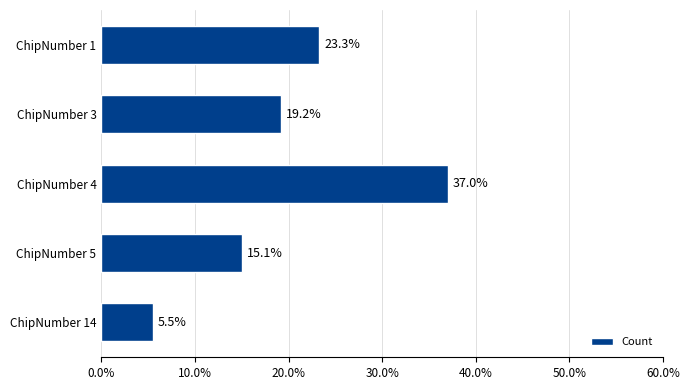

True or false: the data shows 5.5 at ChipNumber 14.

True